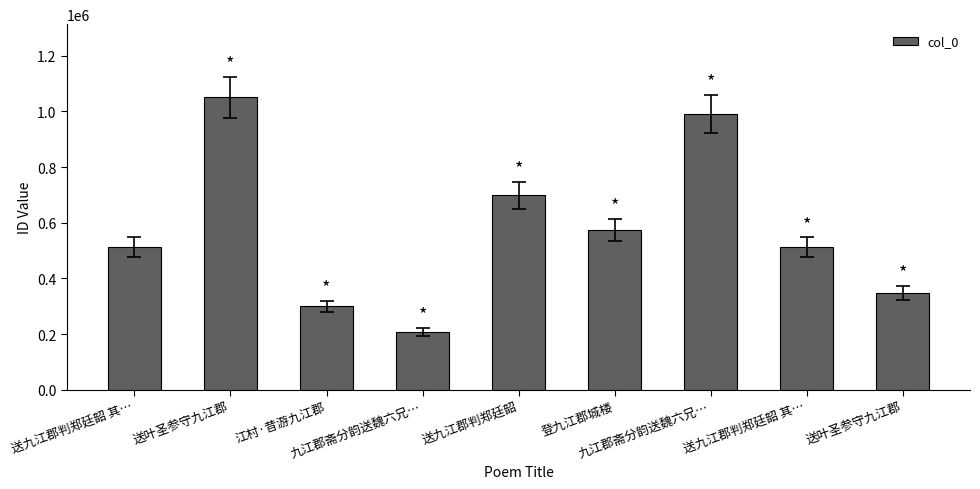

What is the difference between the values at 送九江郡判郑廷韶 其… and 九江郡斋分韵送魏六兄…?

304757